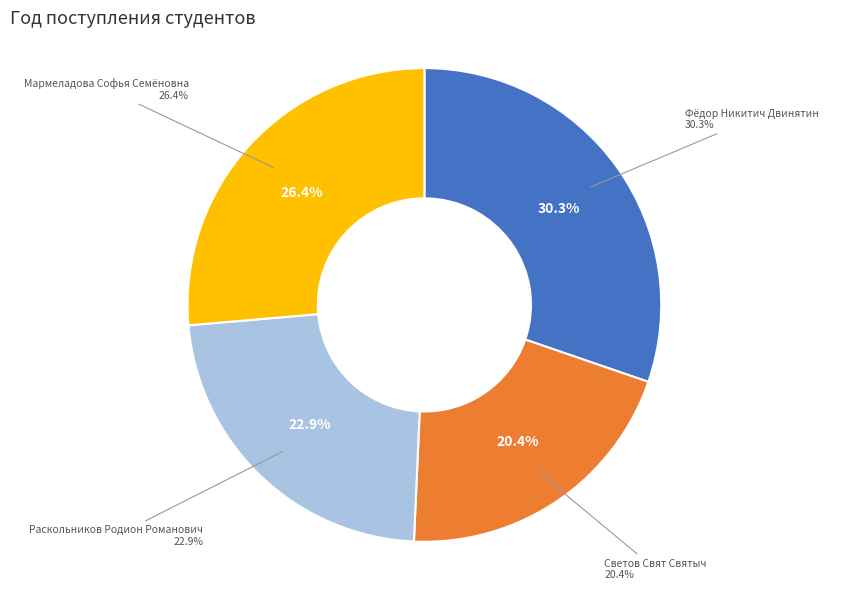

Between Светов Свят Святыч and Мармеладова Софья Семёновна, which is larger?

Мармеладова Софья Семёновна